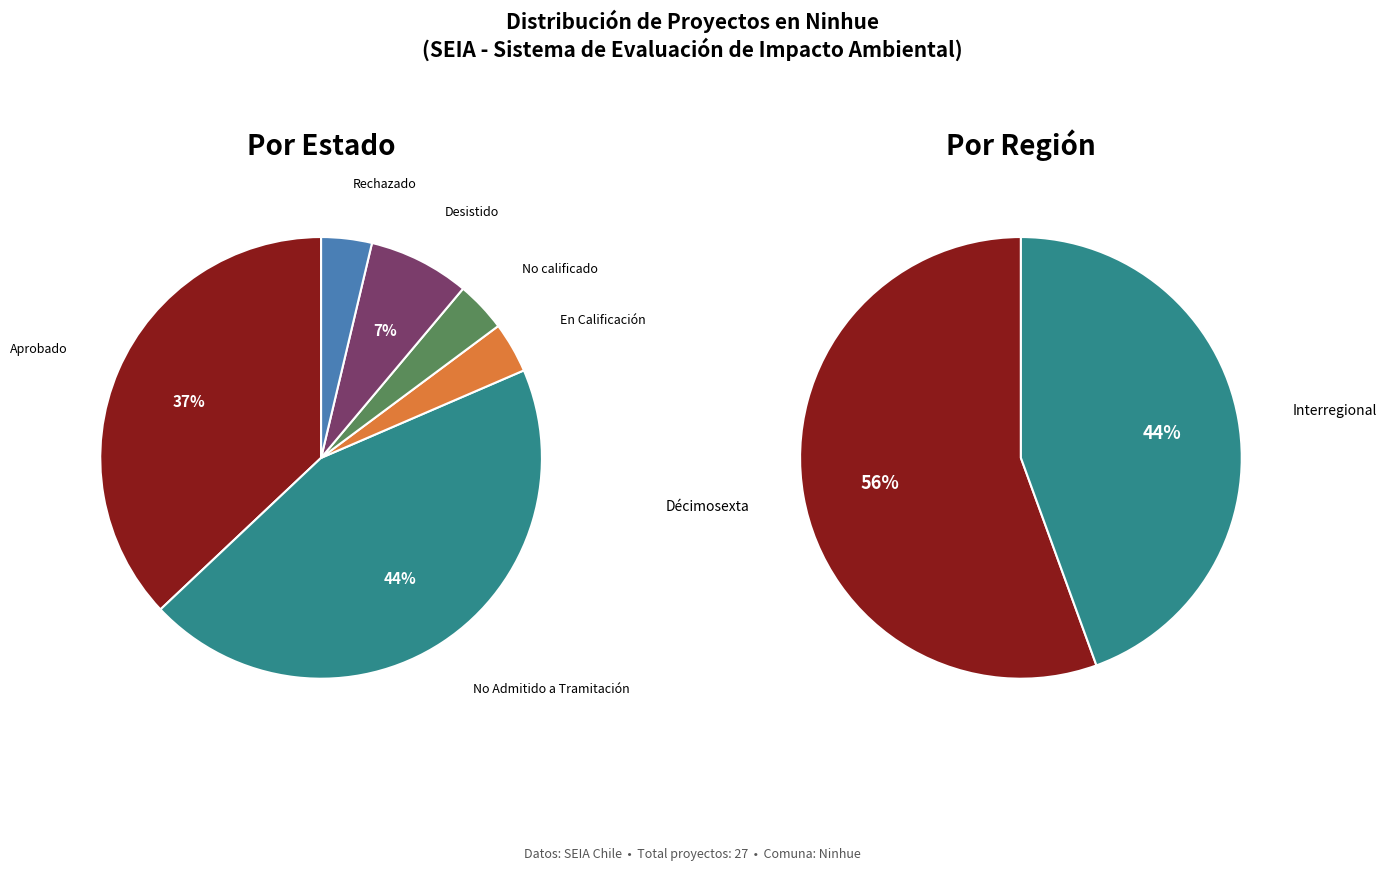

Is it true that Interregional is 44% of the pie?

True